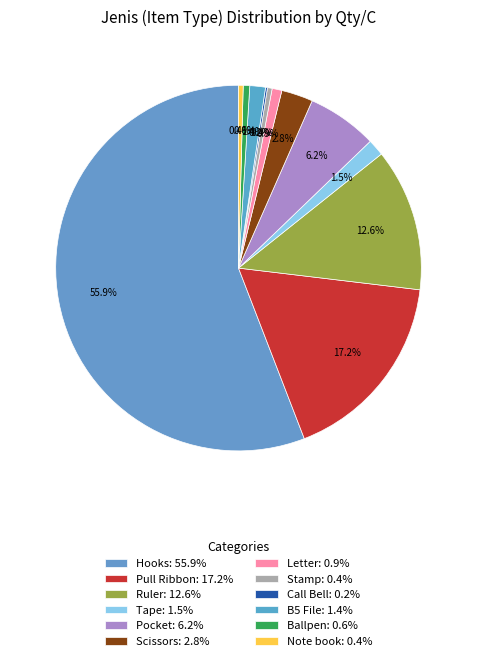

Which slice is the smallest?

Call Bell